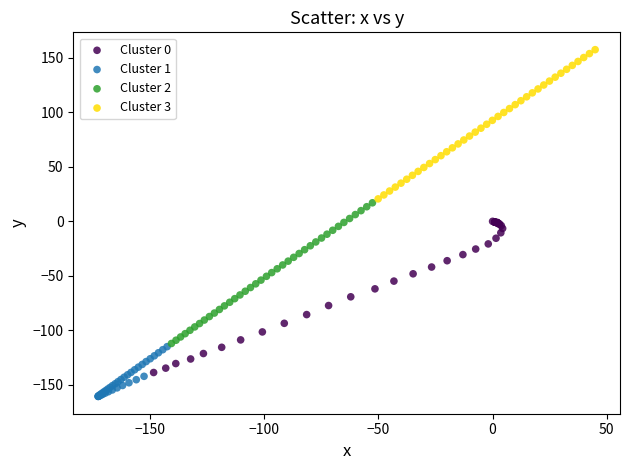

Which series contains the highest Y value?

Cluster 3